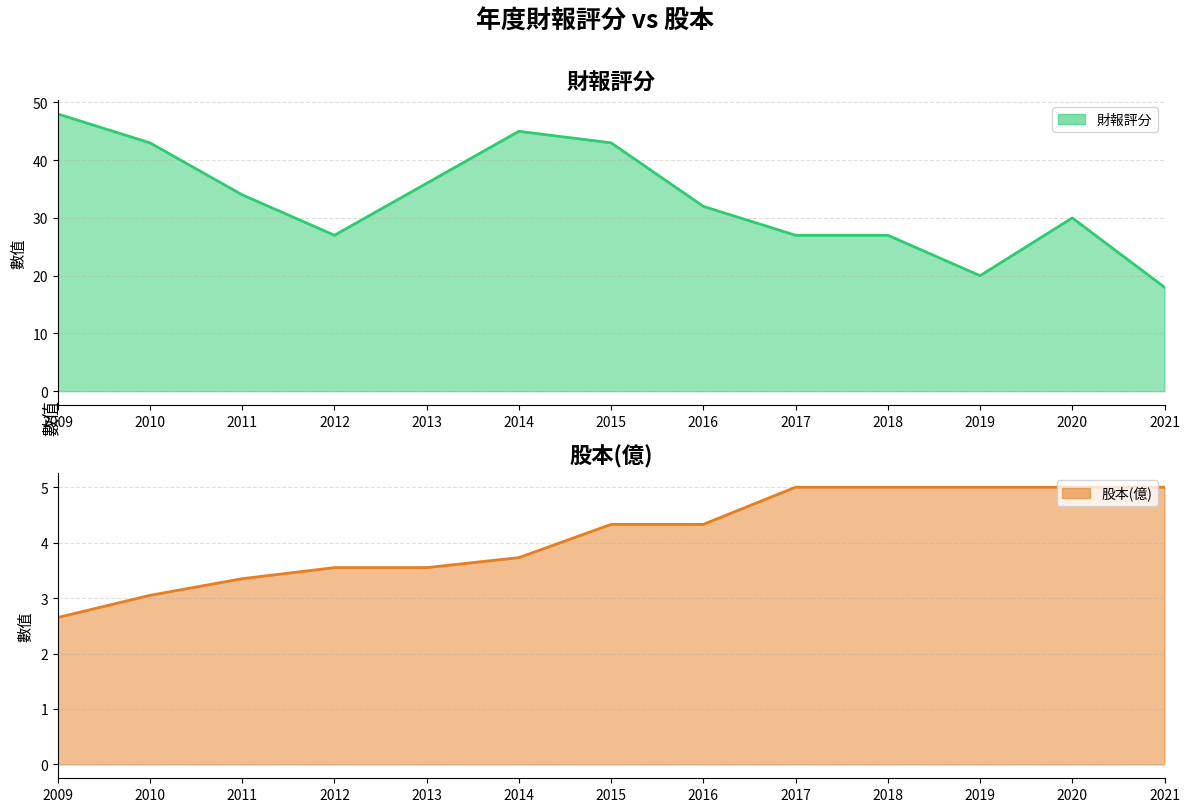

Reading left to right, extract all data points from this chart.

財報評分: 2009=48.0	2010=43.0	2011=34.0	2012=27.0	2013=36.0	2014=45.0	2015=43.0	2016=32.0	2017=27.0	2018=27.0	2019=20.0	2020=30.0	2021=18.0
股本(億): 2009=2.6	2010=3.0	2011=3.4	2012=3.5	2013=3.5	2014=3.7	2015=4.3	2016=4.3	2017=5.0	2018=5.0	2019=5.0	2020=5.0	2021=5.0